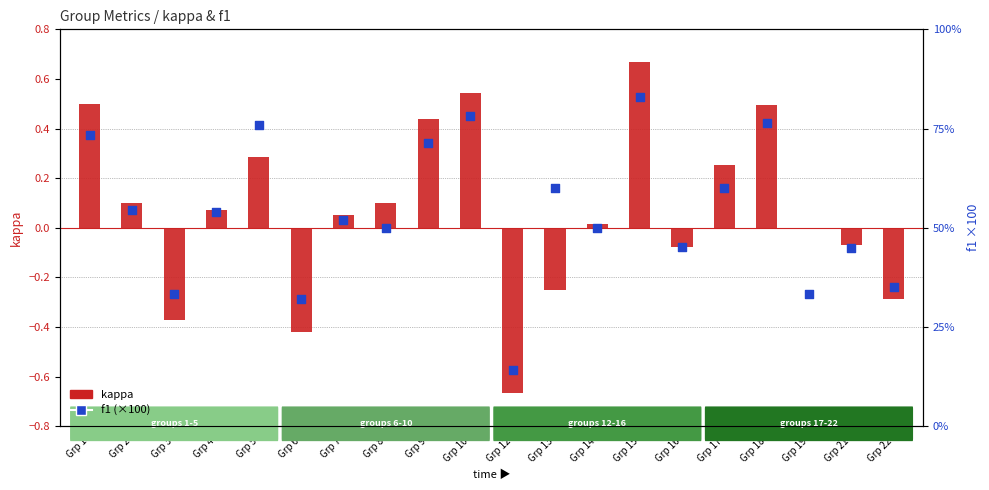

At which category is the sum across all series the highest?

Grp 15